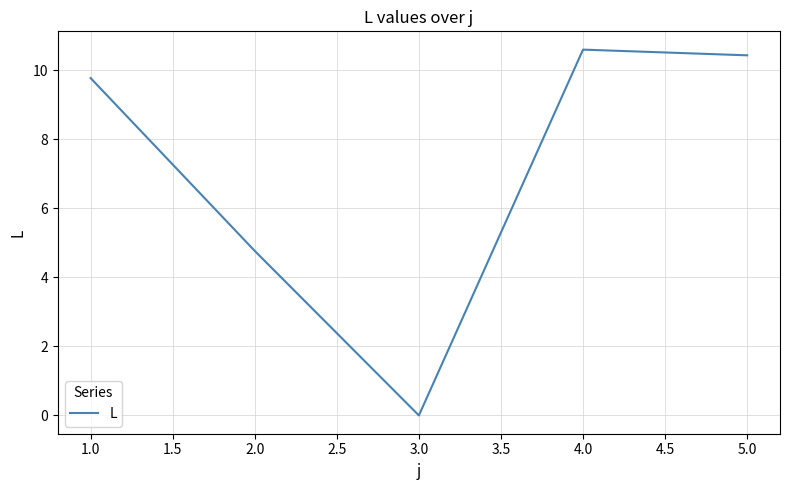

What is the change in value from 2.0 to 4.0?

+5.8